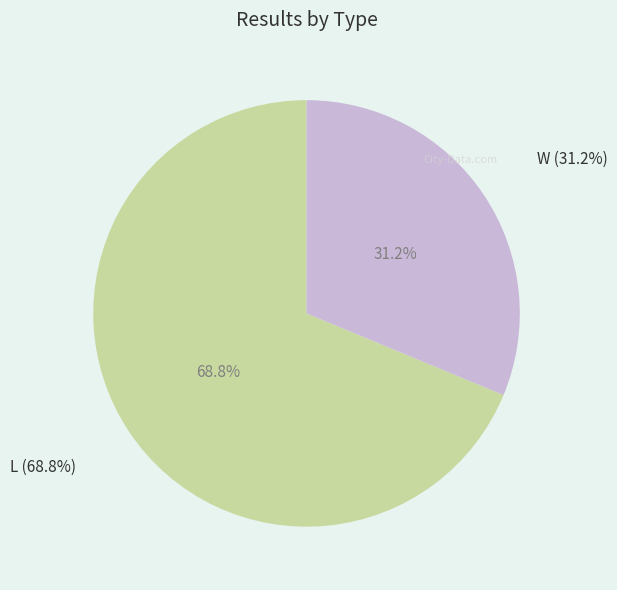

Which slice is the smallest?

W